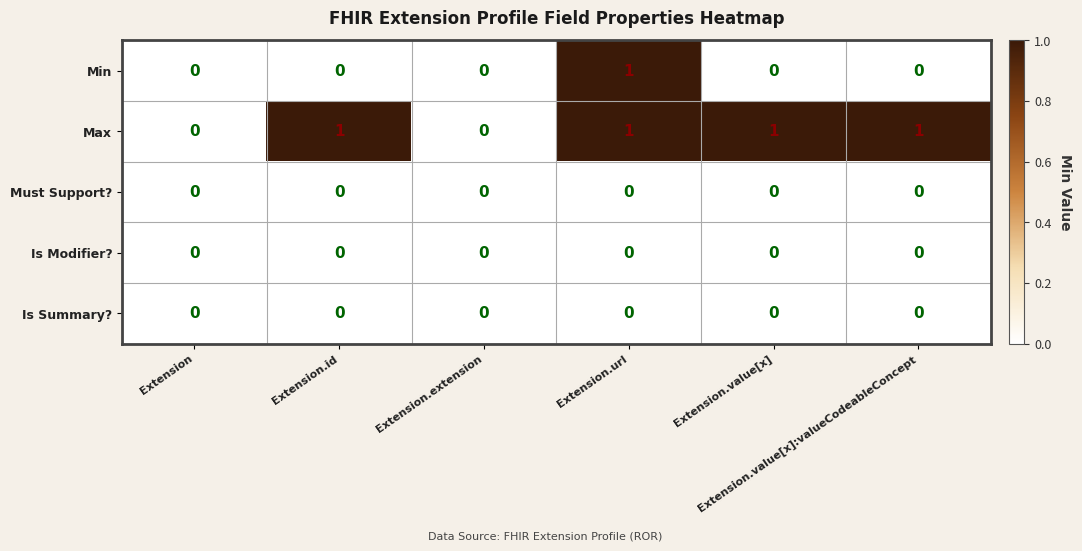

Which series has the largest total across all categories?

Max